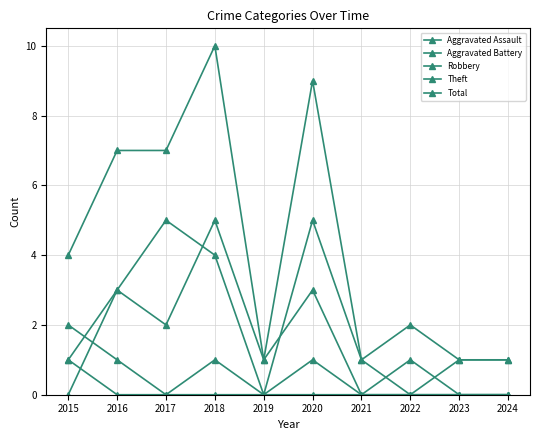

Which category has the highest value in the Robbery series?

2018